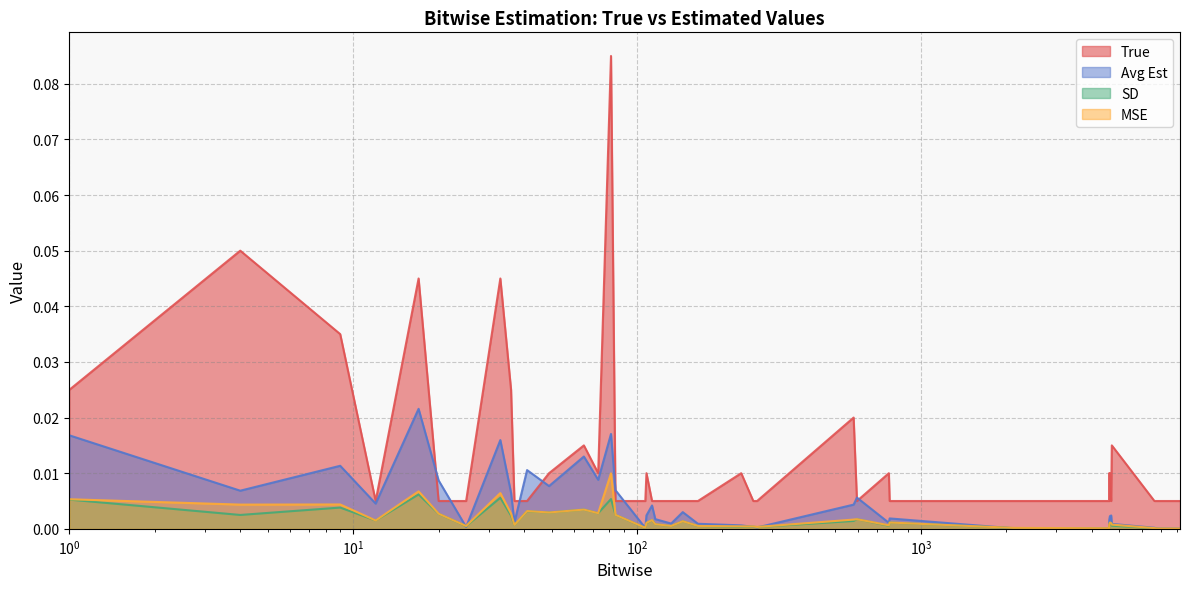

Does the chart display data point markers on the line(s)?

No